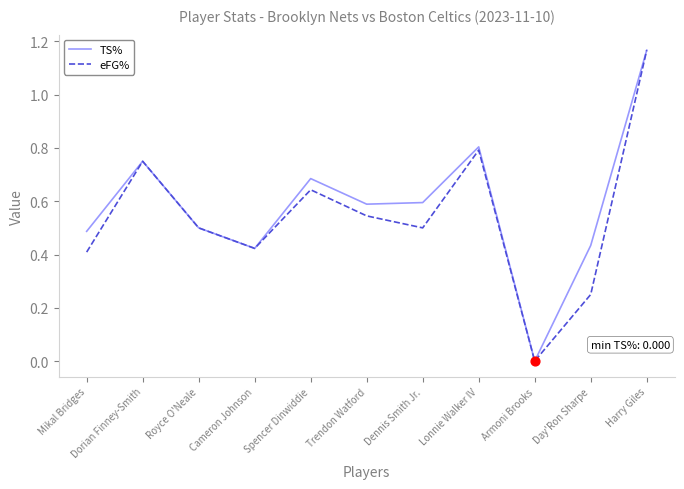

What are all the series names shown in the legend?

TS%, eFG%